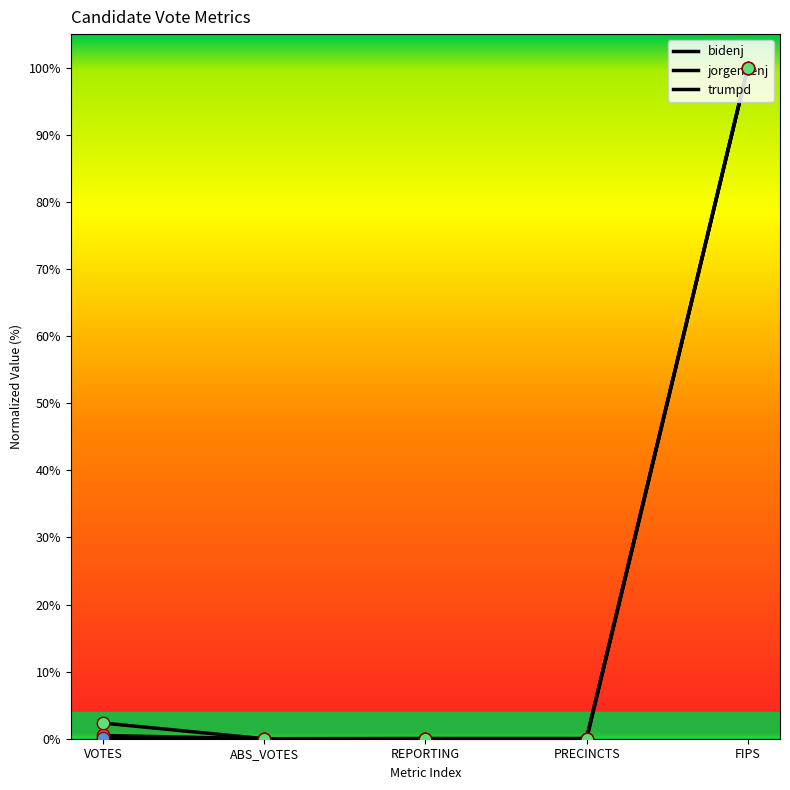

At which category is the sum across all series the highest?

FIPS